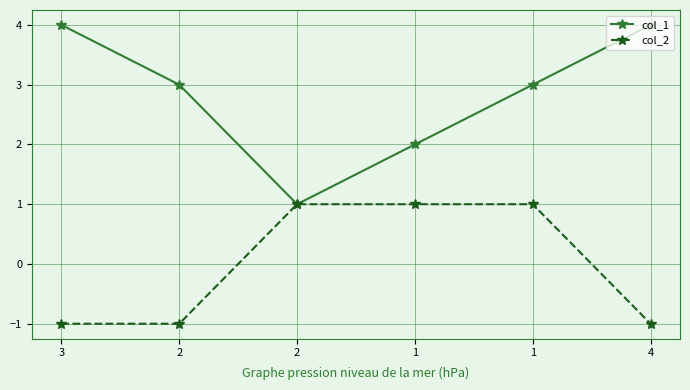

What is the difference between the highest and lowest values at 3?

5